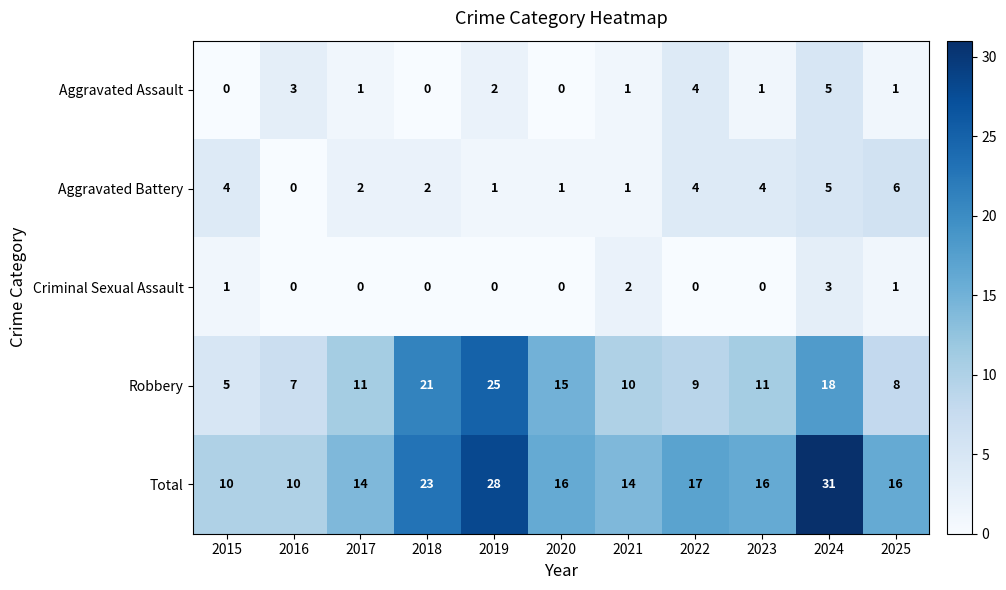

What is the sum of all Total values?

195